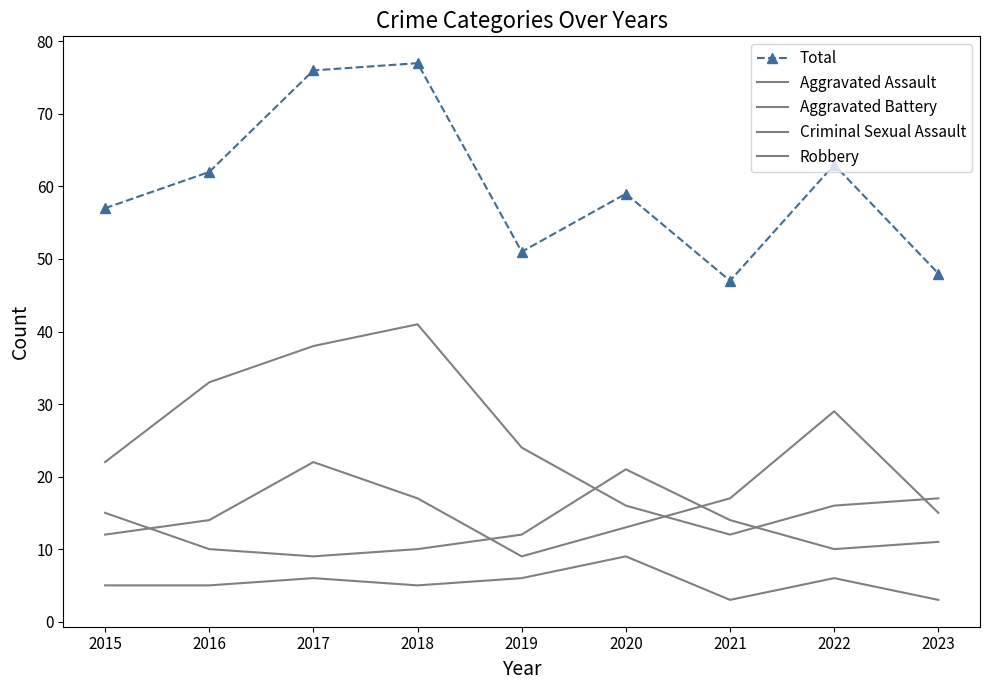

At which label does Robbery first exceed 22?

2016